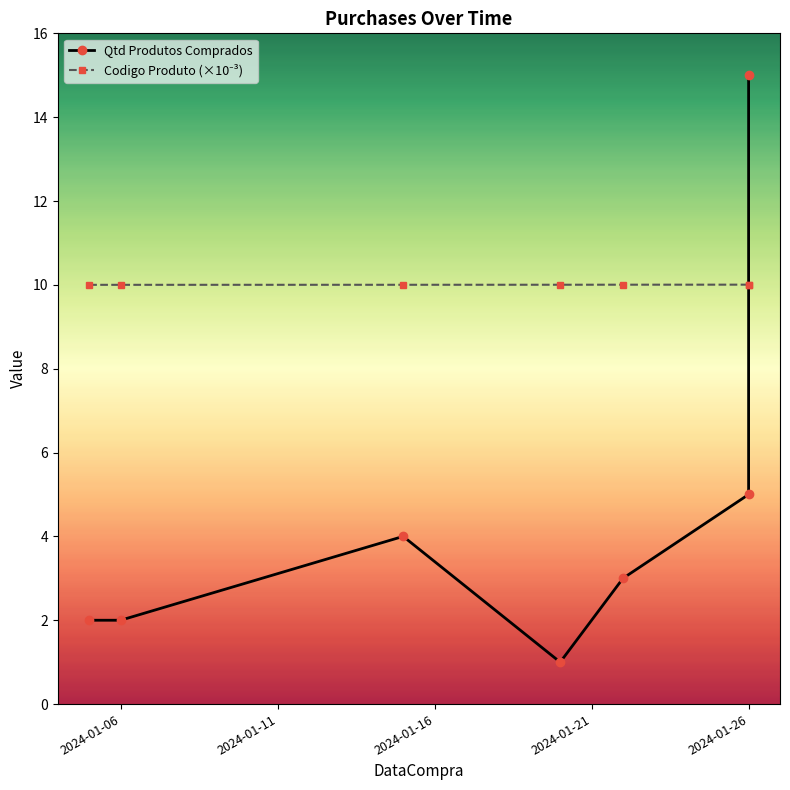

At 2024-01-21, list the series in order from smallest to largest.

Qtd Produtos Comprados, Codigo Produto (×10⁻³)